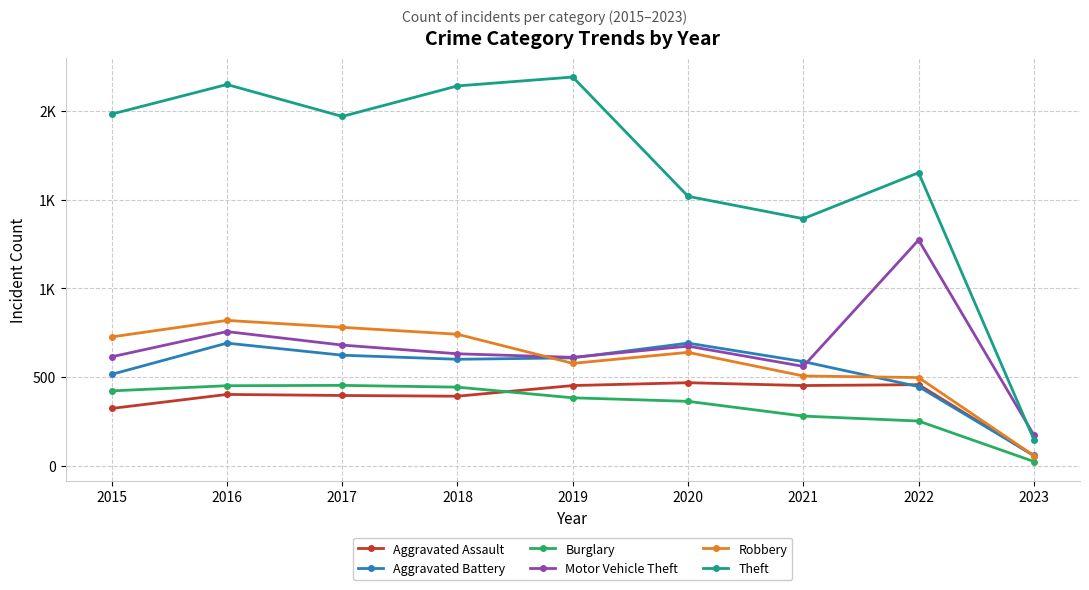

The Theft series shows 148 at 2023. True or false?

True